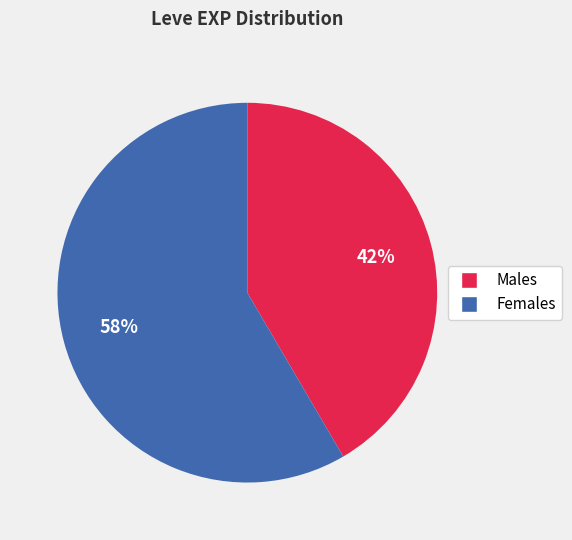

To the nearest percent, what is the average slice percentage?

50%